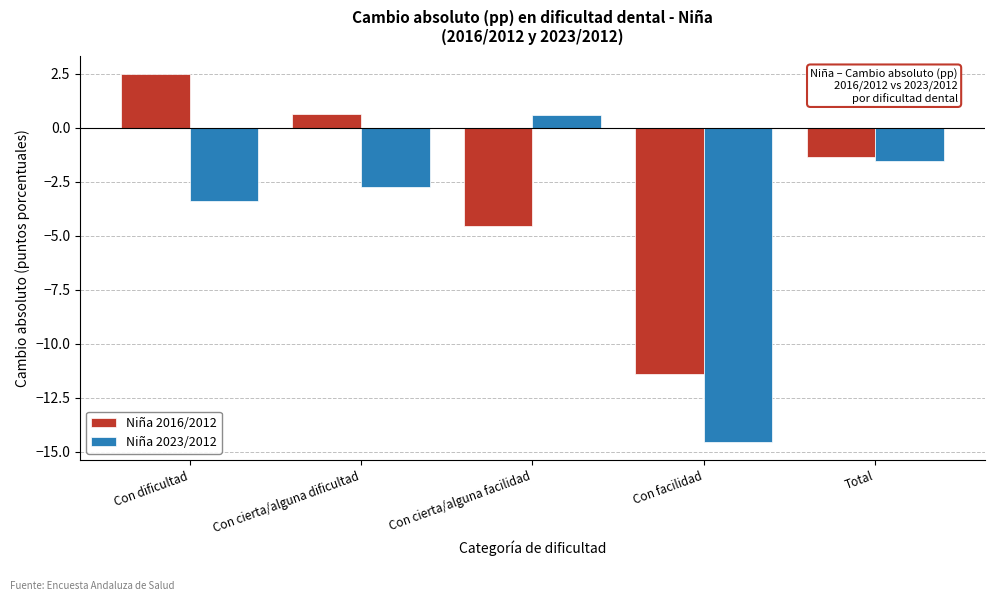

Reading right to left, transcribe all the data shown in this chart.

Niña 2016/2012: -1.3	-11.4	-4.5	0.6	2.5
Niña 2023/2012: -1.5	-14.5	0.6	-2.7	-3.4